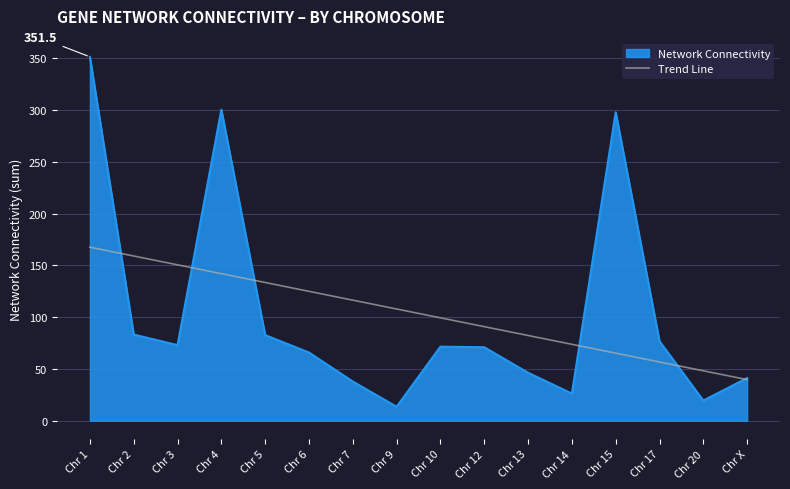

What is the difference between the highest and lowest values at Chr 2?

75.8